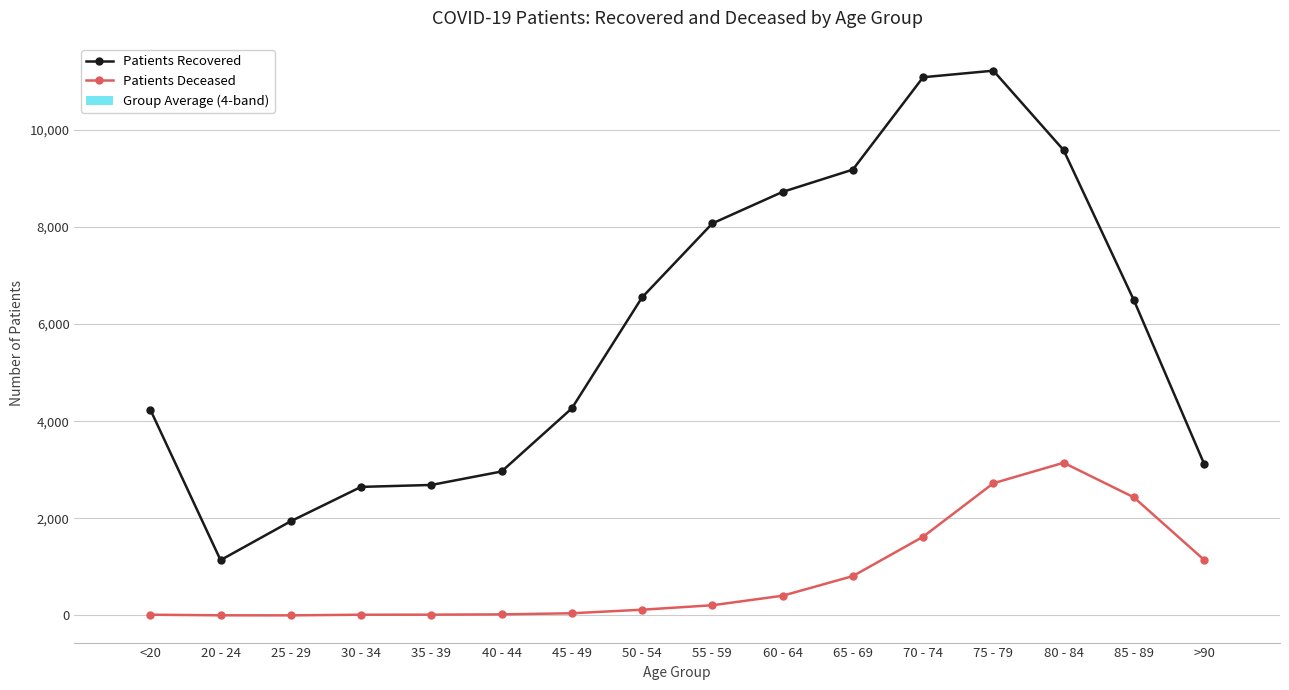

At which label does patients_recovered first exceed 6493?

50 - 54